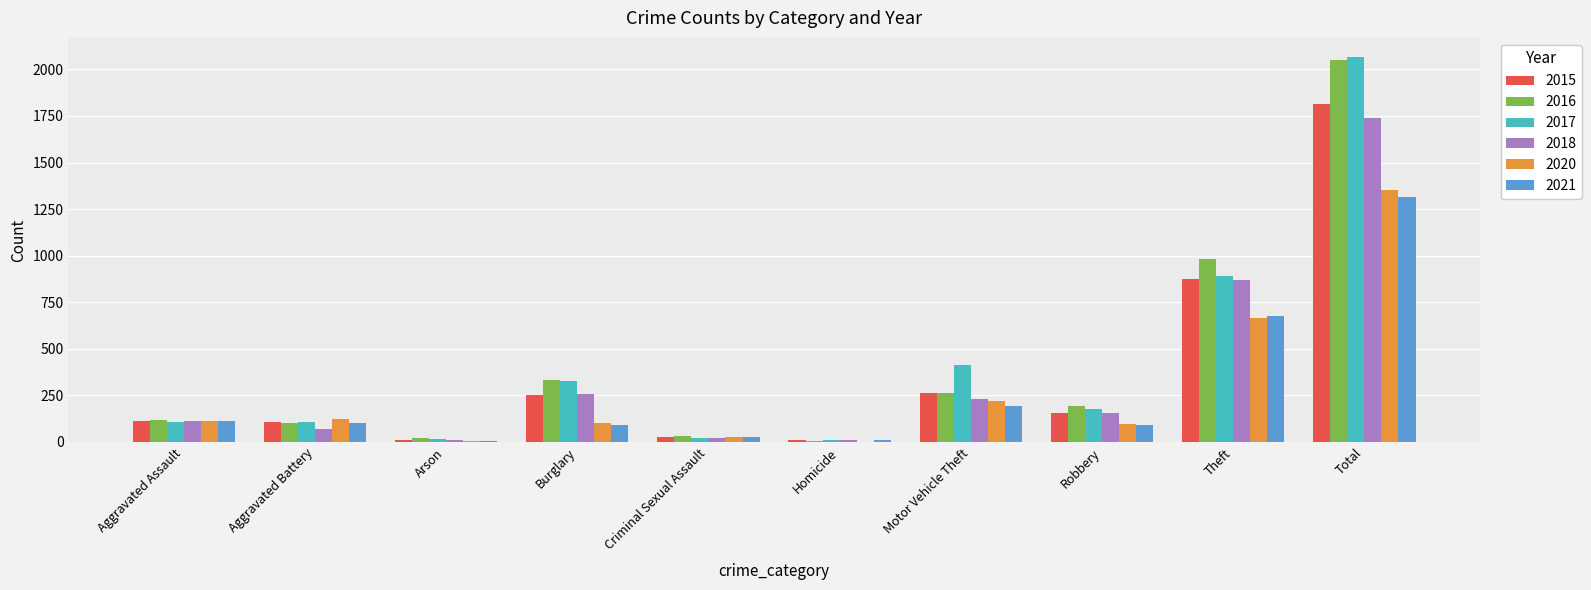

The value of 2017 at Arson is 14. True or false?

True